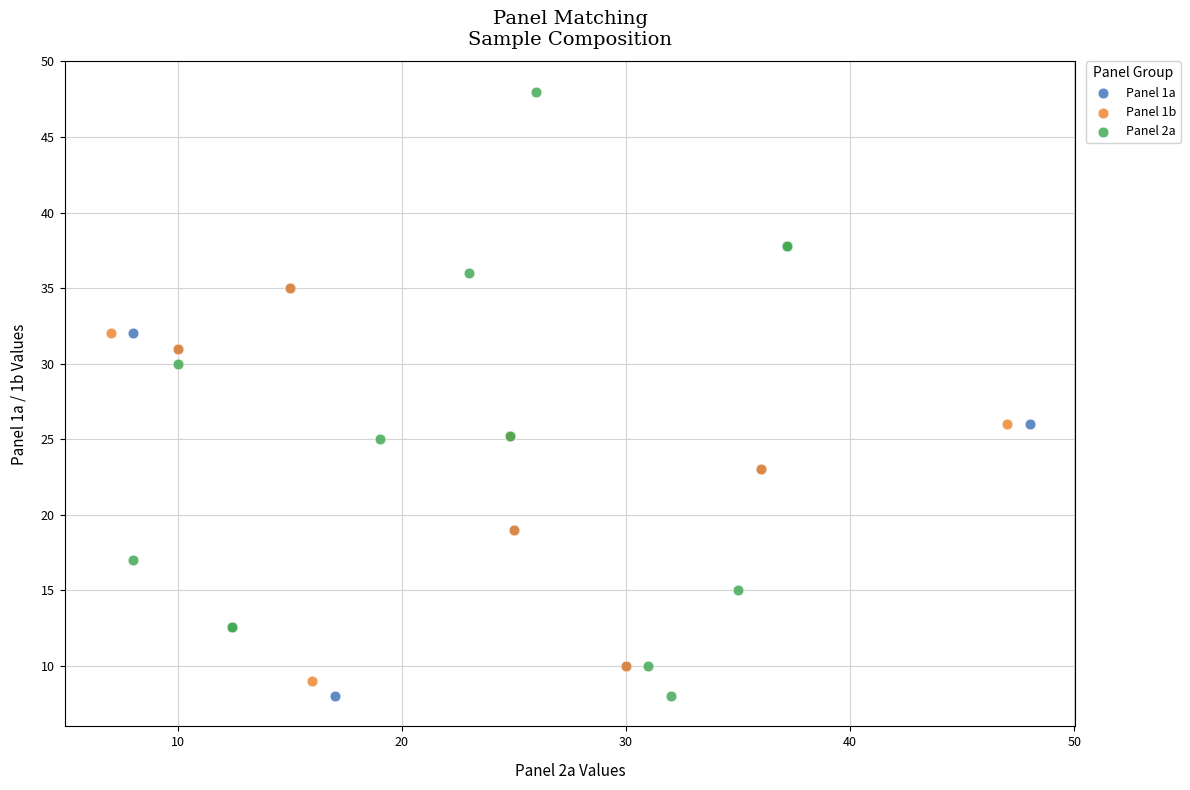

Which series contains the highest Y value?

Panel 2a